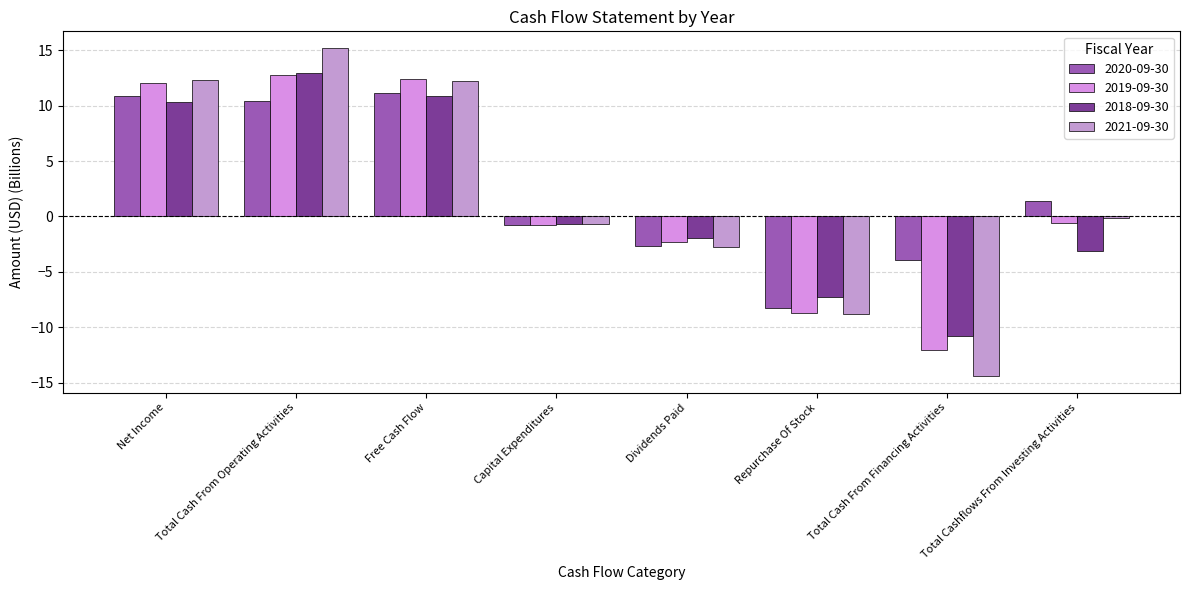

What is the difference between the 2020-09-30 values at Net Income and Repurchase Of Stock?

19.1